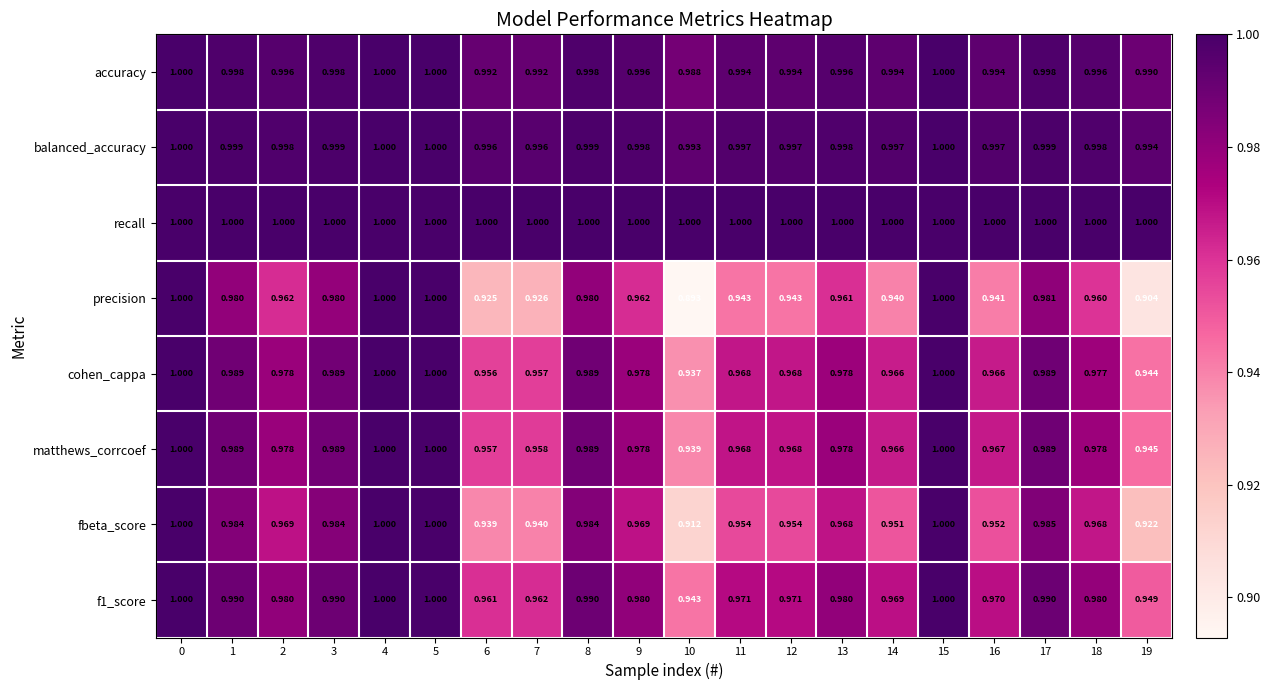

What is the greatest value displayed?

1.0